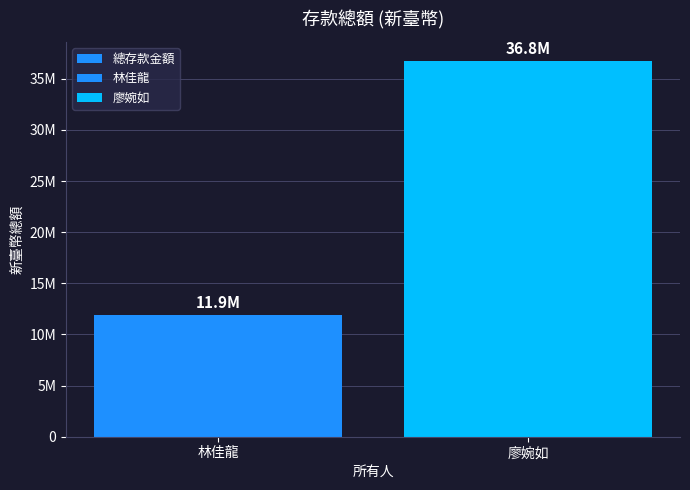

List the labels in order of value, smallest first.

林佳龍, 廖婉如